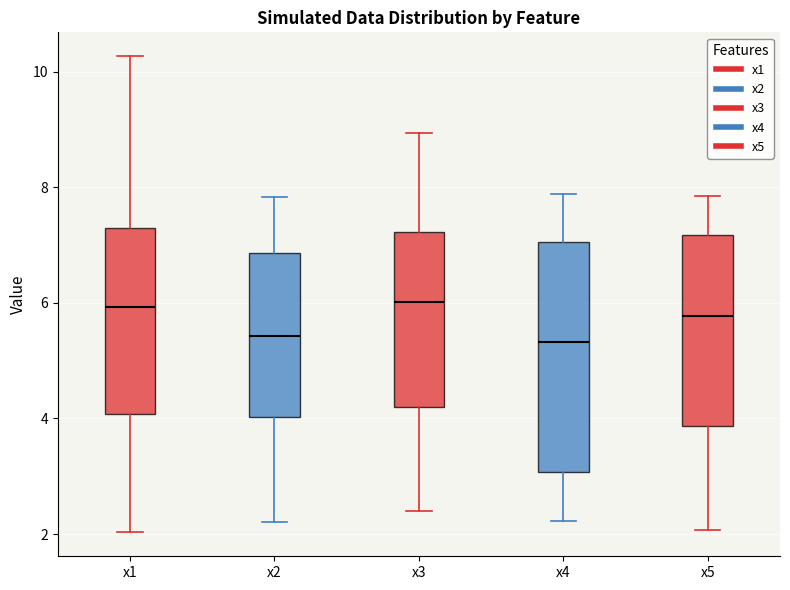

Reading left to right, transcribe this box plot: for each box, give where its median line is, the range the box spans, and where its two whiskers end, as read against the y-axis. The values are not printed on the chart, so give them approximately, as read against the axis.

x1: median 6.0, box 4.0 to 7.2, whiskers 2.0 to 10.2
x2: median 5.4, box 4.0 to 6.8, whiskers 2.2 to 7.8
x3: median 6.0, box 4.2 to 7.2, whiskers 2.4 to 9.0
x4: median 5.4, box 3.0 to 7.0, whiskers 2.2 to 7.8
x5: median 5.8, box 3.8 to 7.2, whiskers 2.0 to 7.8